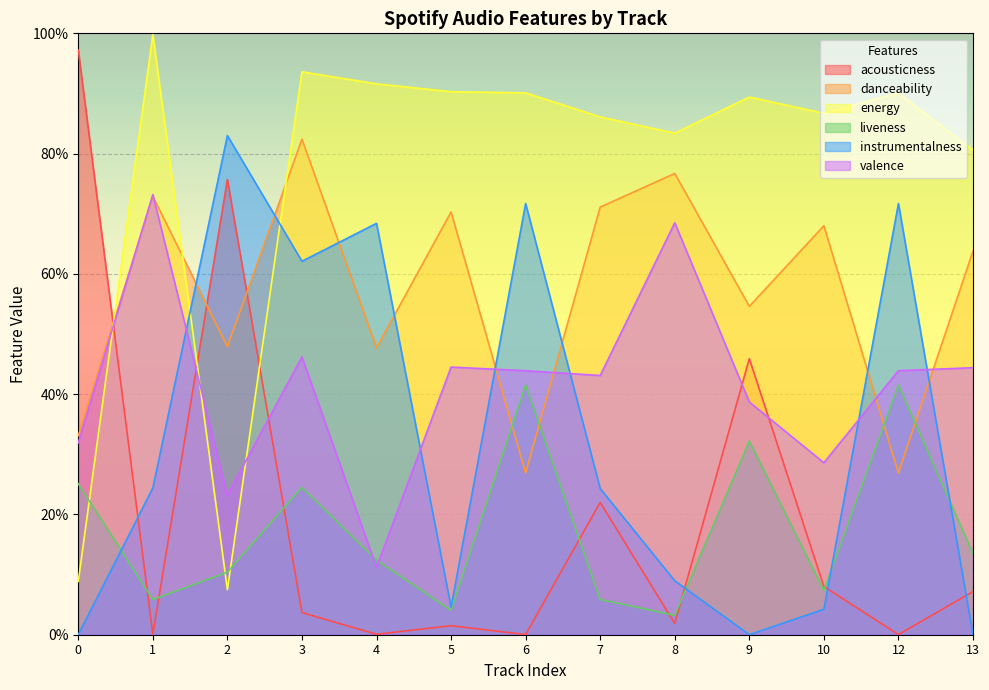

What is the difference between the second highest and second lowest values in the valence series?

0.5